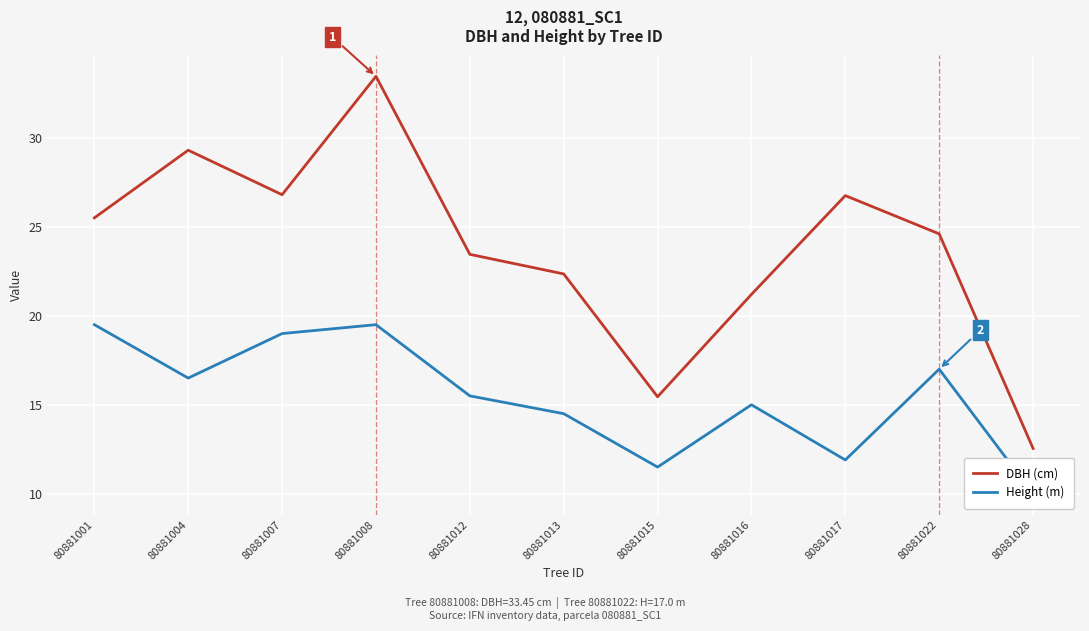

Which category has the highest value across all series?

80881008